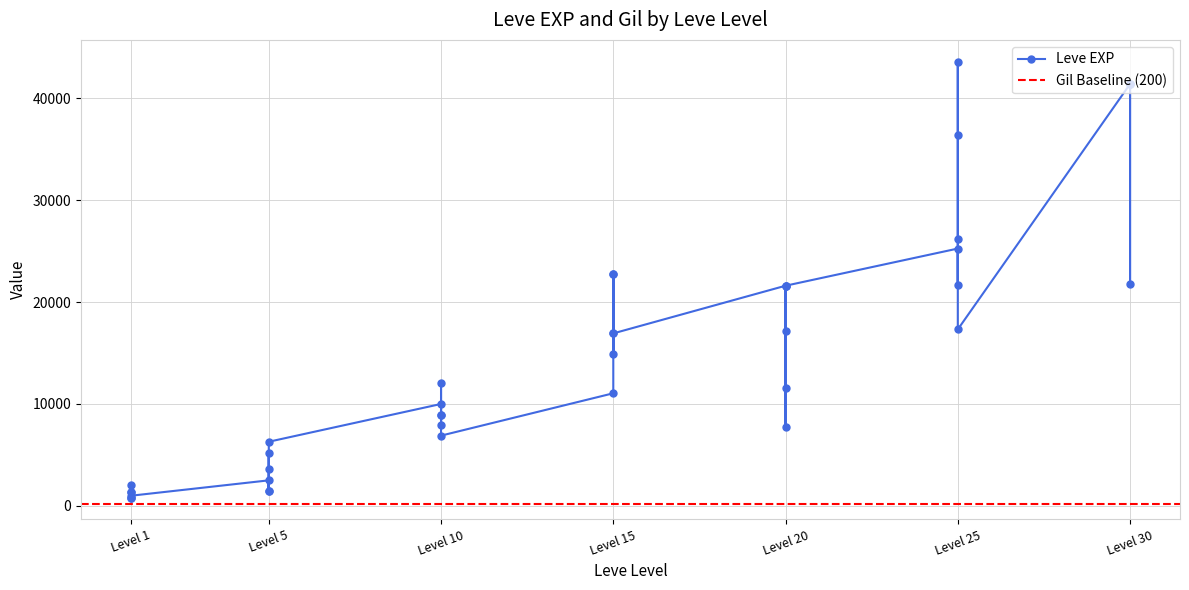

What is the difference between the values at Level 25 and Level 1?

20320